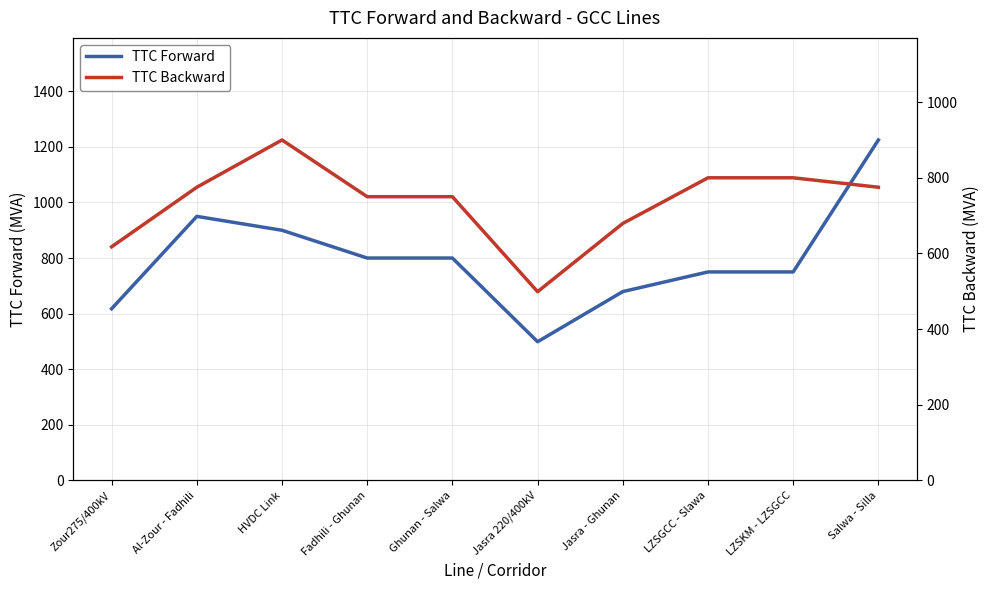

Which series has the largest total across all categories?

TTC Forward